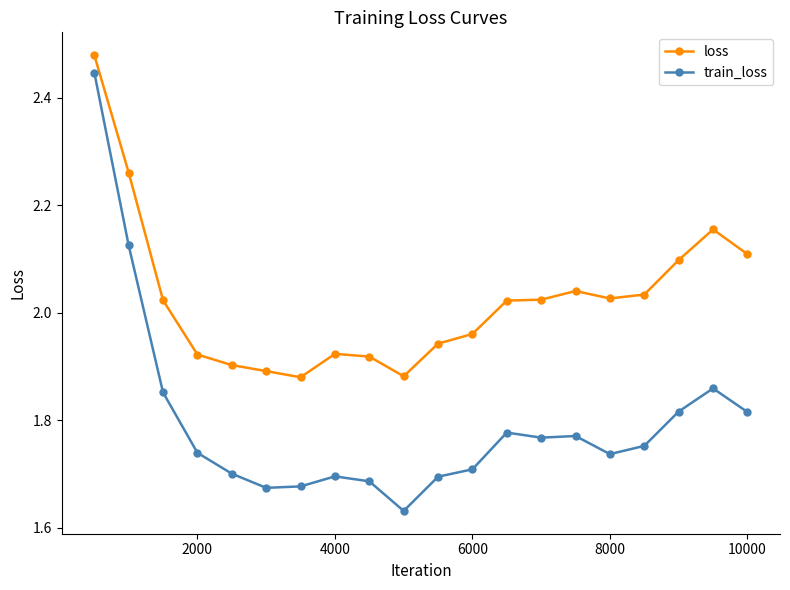

List the series in order of their overall mean, lowest first.

train_loss, loss